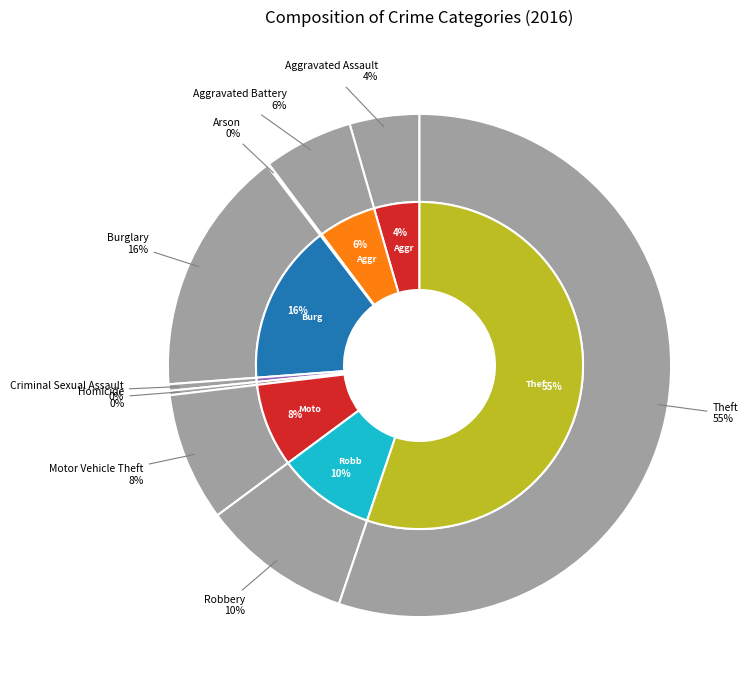

The Arson slice represents 0% of the pie. True or false?

True